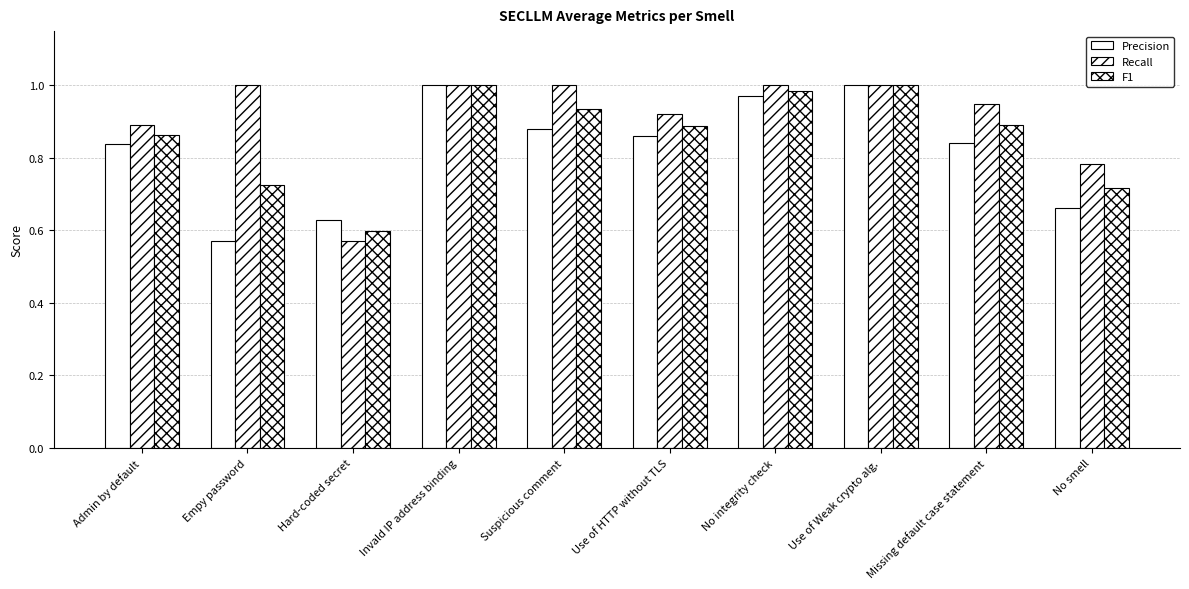

The F1 series shows 0.7 at No smell. True or false?

True